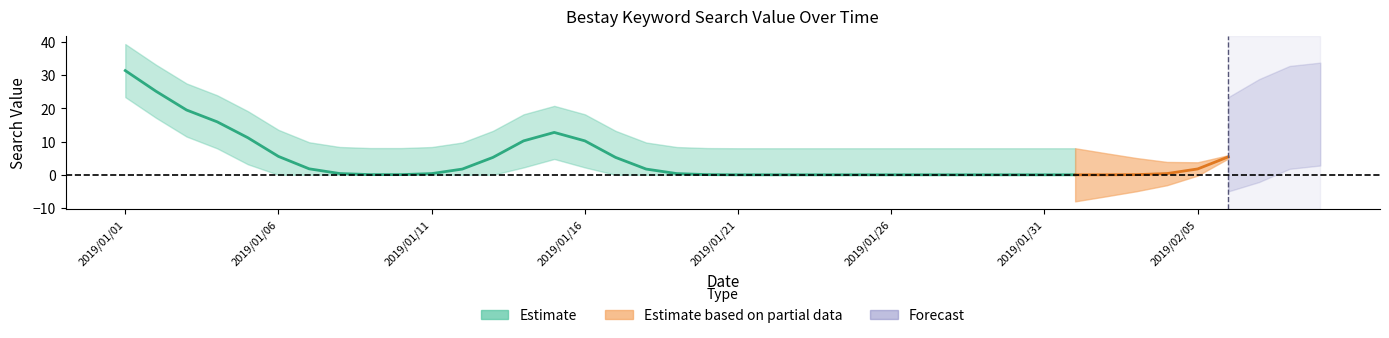

What is the label of the 40th point from the left?

2019/02/09